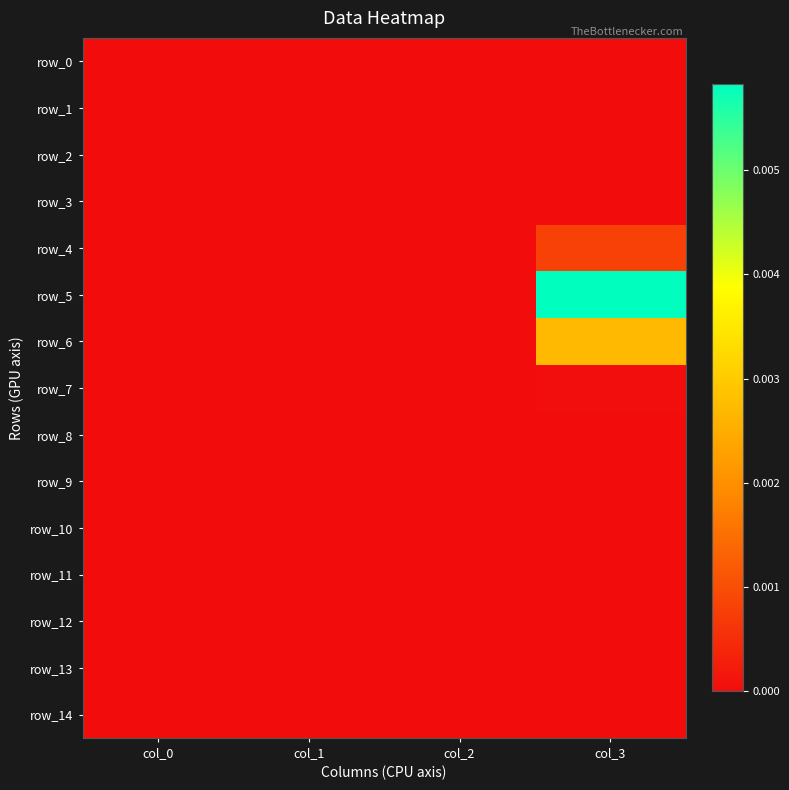

Which series has the largest range (max minus min)?

row_5